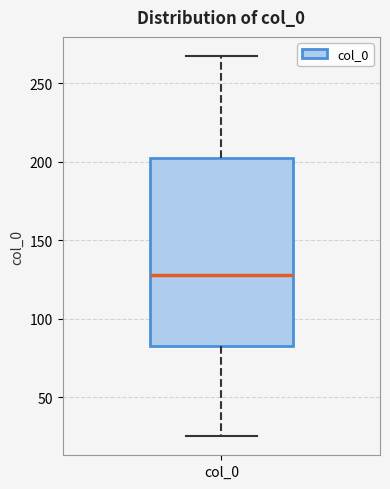

Where is the lower edge of the box for col_0 on the y-axis? The values are not printed on the chart, so give them approximately, as read against the axis.

80